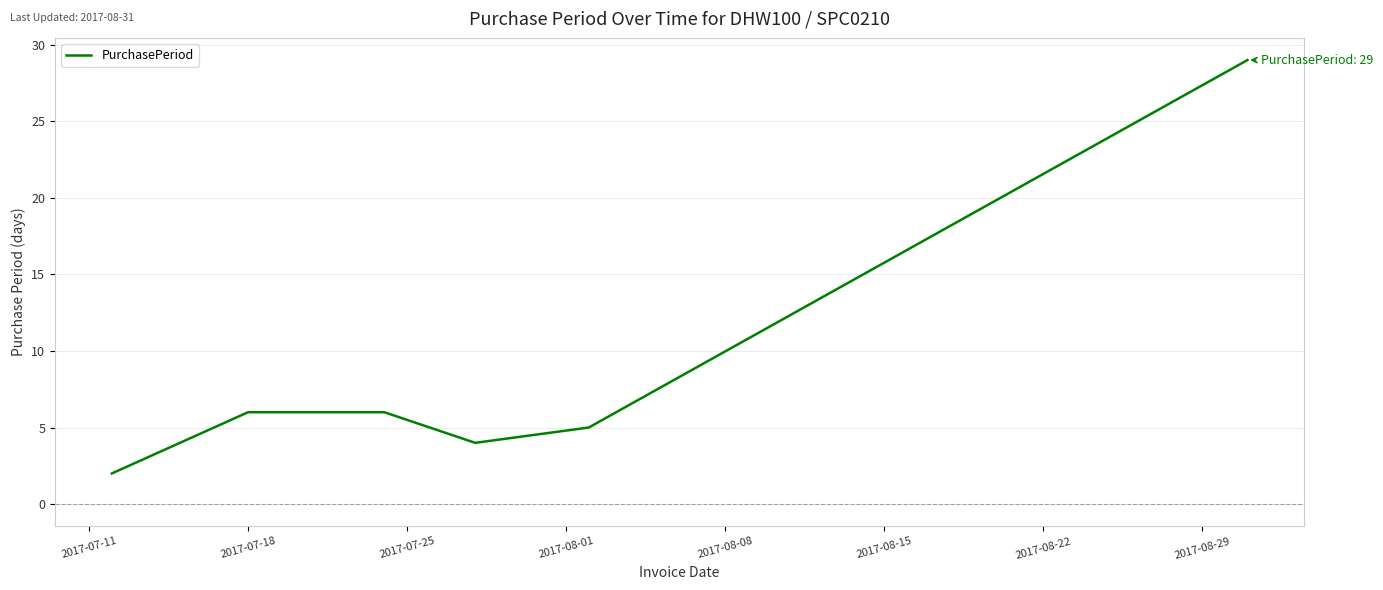

What is the maximum value shown in the chart?

29